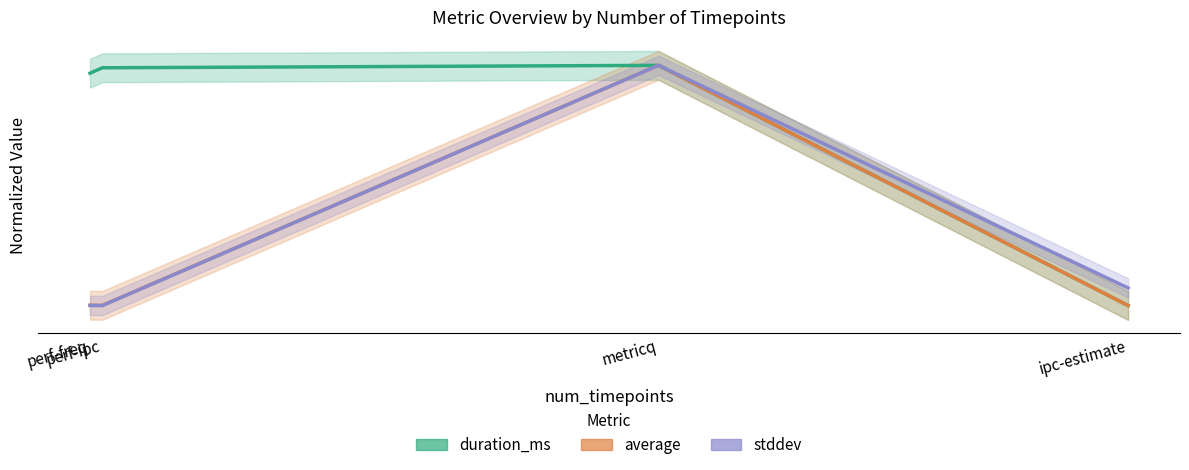

The stddev series shows 0.0 at perf-ipc. True or false?

True